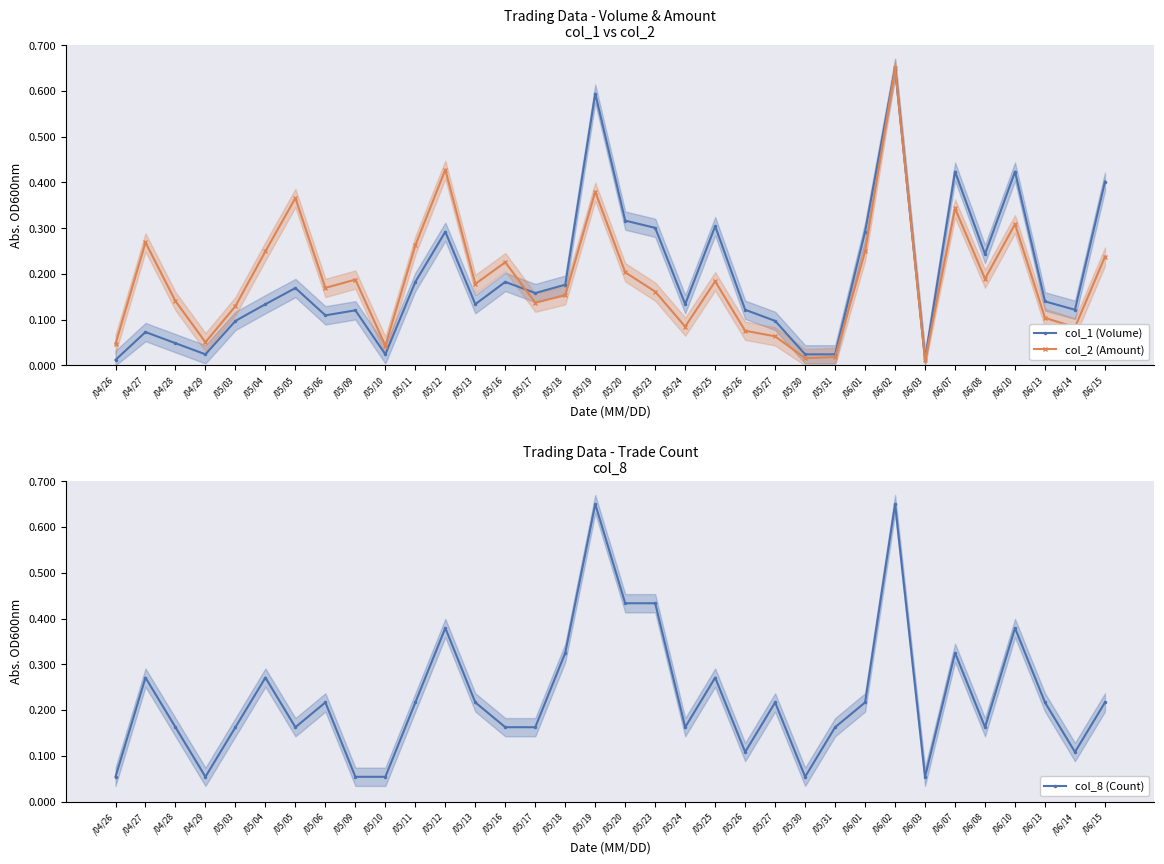

After their last crossing, which series has the higher values: col_1 (Volume) or col_8 (Count)?

col_1 (Volume)